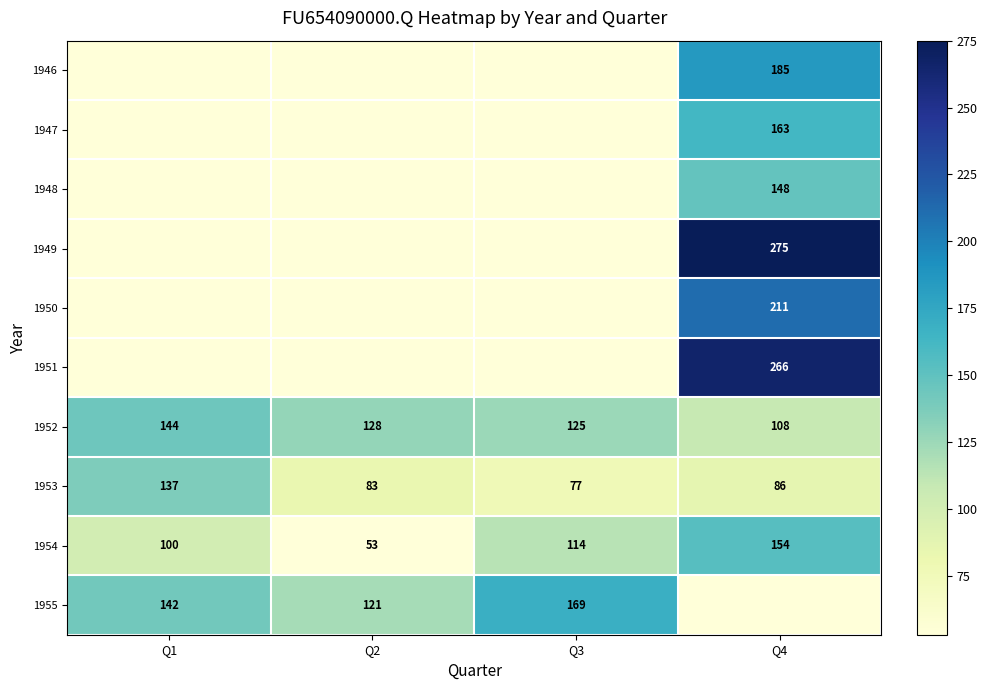

Is the value of 1953 at Q3 greater than the value of 1952 at Q4?

No